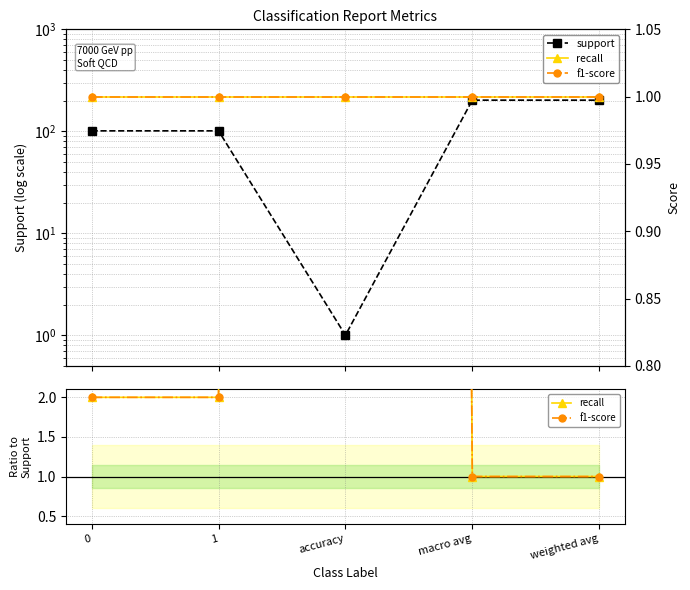

Reading right to left, what are all the values shown in this chart?

support: weighted avg=202	macro avg=202	accuracy=1	1=101	0=101
recall: weighted avg=1	macro avg=1	accuracy=1	1=1	0=1
f1-score: weighted avg=1	macro avg=1	accuracy=1	1=1	0=1